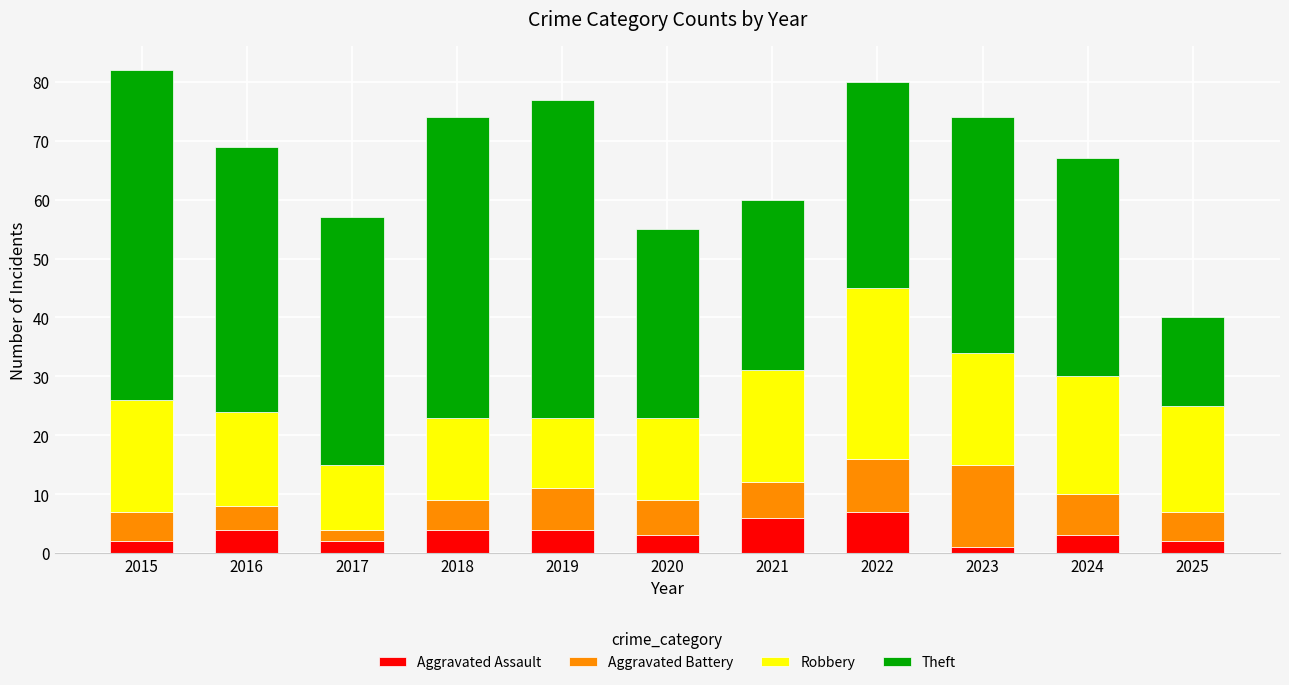

What is the difference between the second highest and second lowest values in the Aggravated Assault series?

4